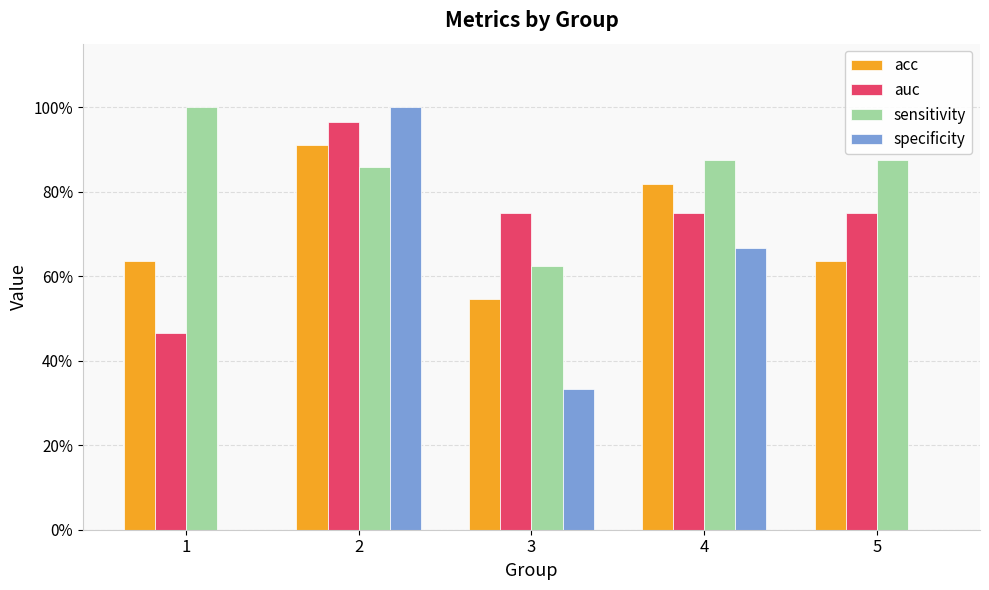

What are all the series names shown in the legend?

acc, auc, sensitivity, specificity